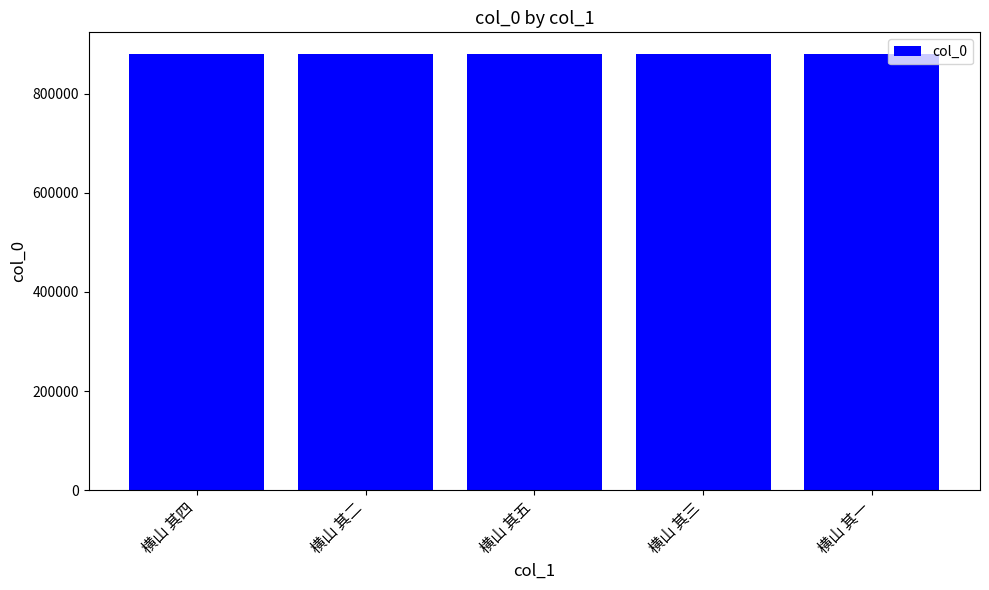

What is the value of the 1st bar from the left?

879766